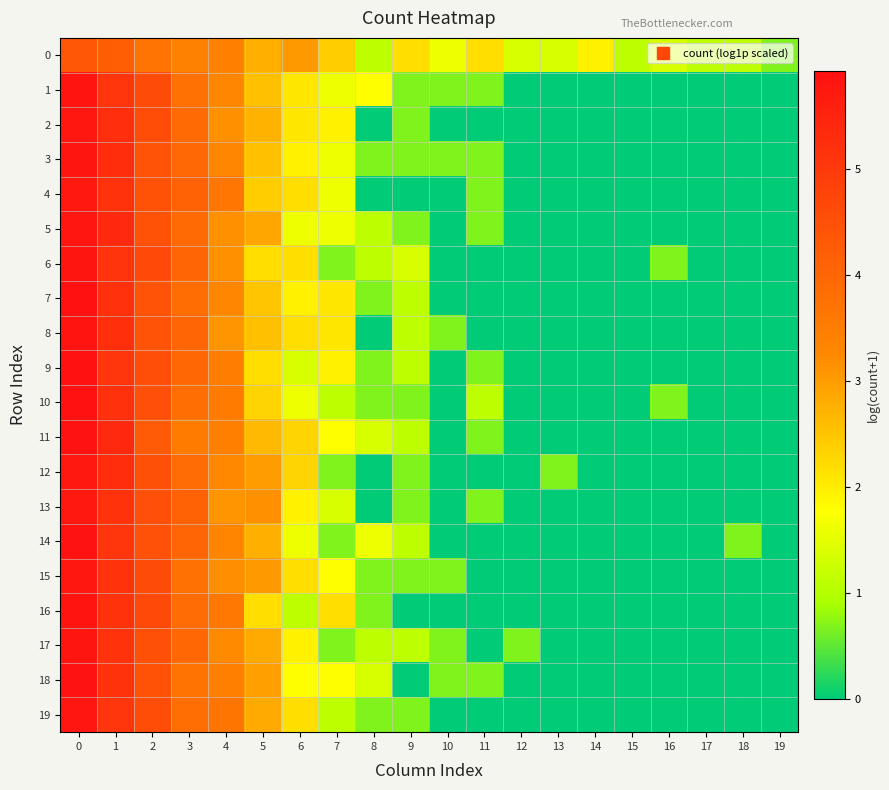

How many series are shown in this chart?

20